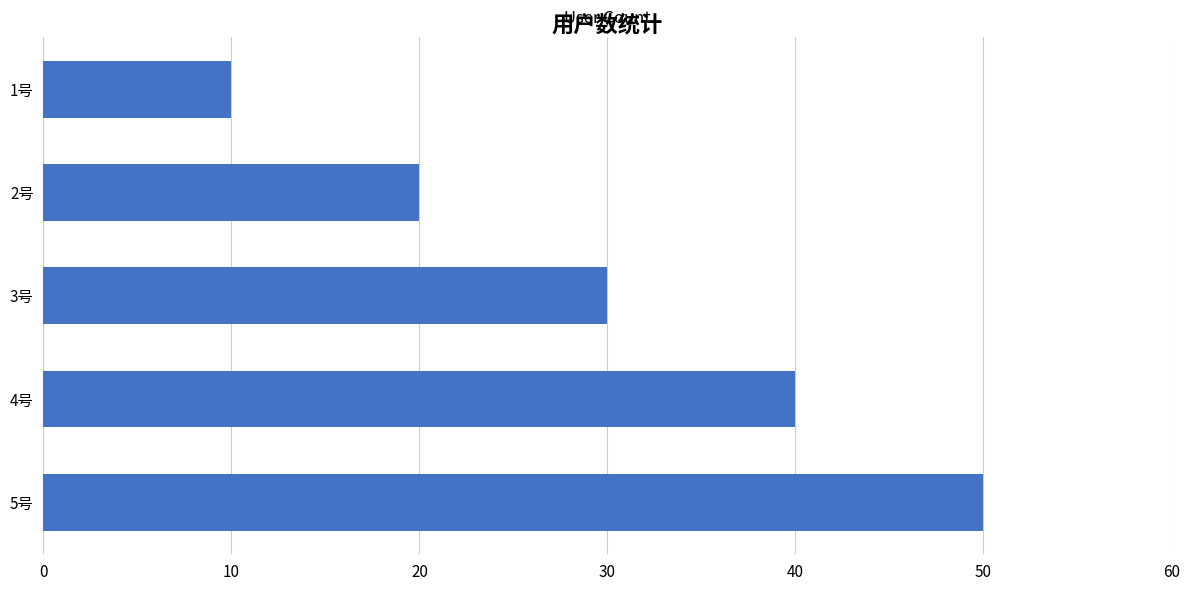

Reading top to bottom, extract all data points from this chart.

10	20	30	40	50